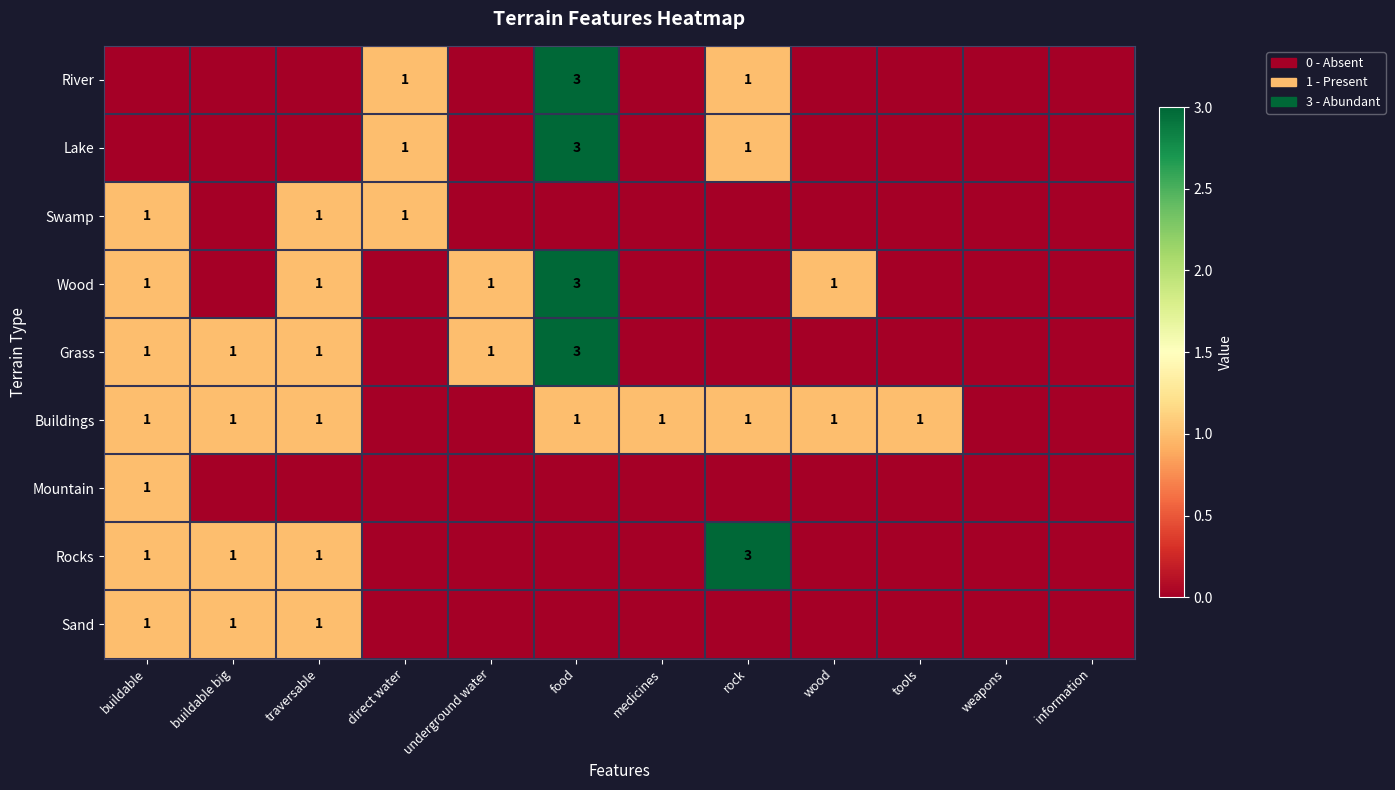

What is the sum of the Buildings values at traversable and buildable big?

2